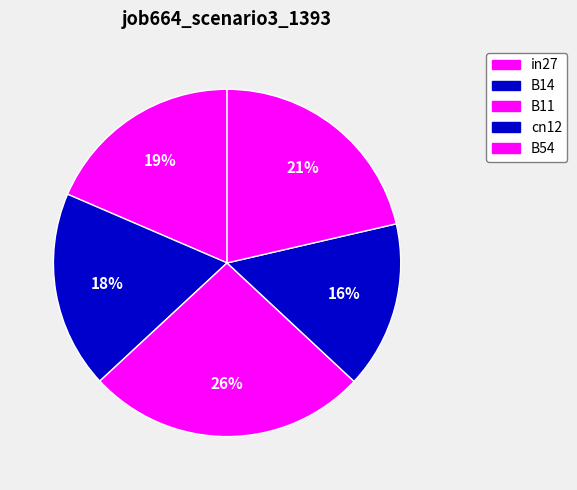

How many slices are in this pie chart?

5